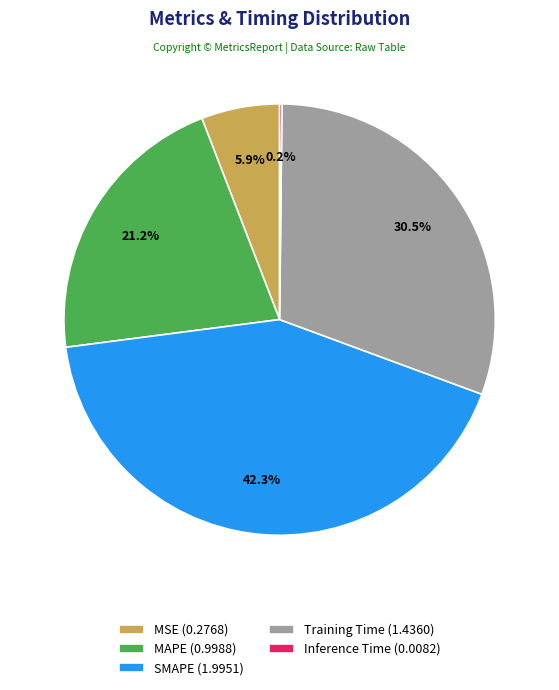

To the nearest percent, what is the difference between the largest and smallest slice percentages?

42%